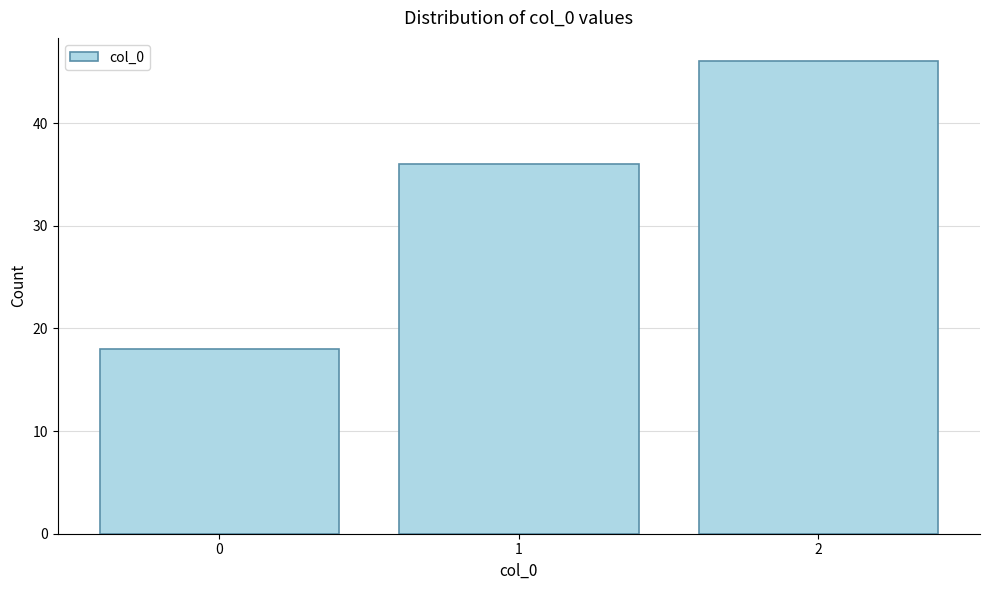

Reading right to left, what are all the values shown in this chart?

46	36	18